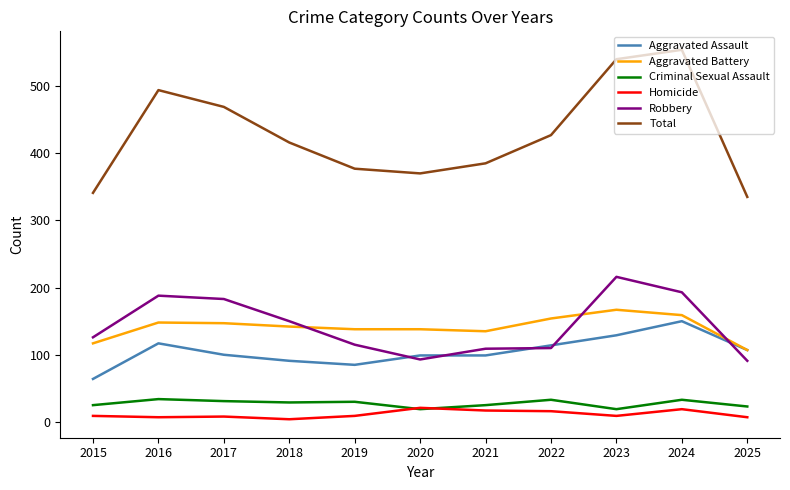

True or false: Criminal Sexual Assault has more than 1 points higher than both neighbors.

True